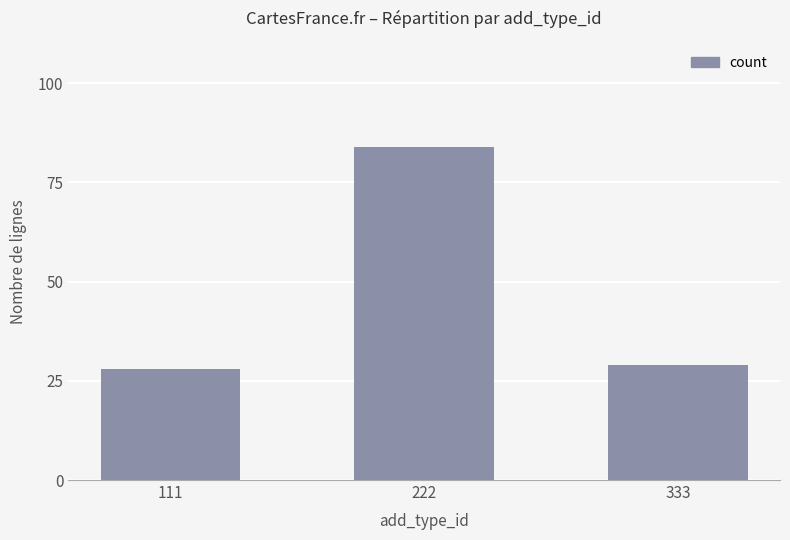

What is the ratio of the value at 111 to the value at 222?

0.3